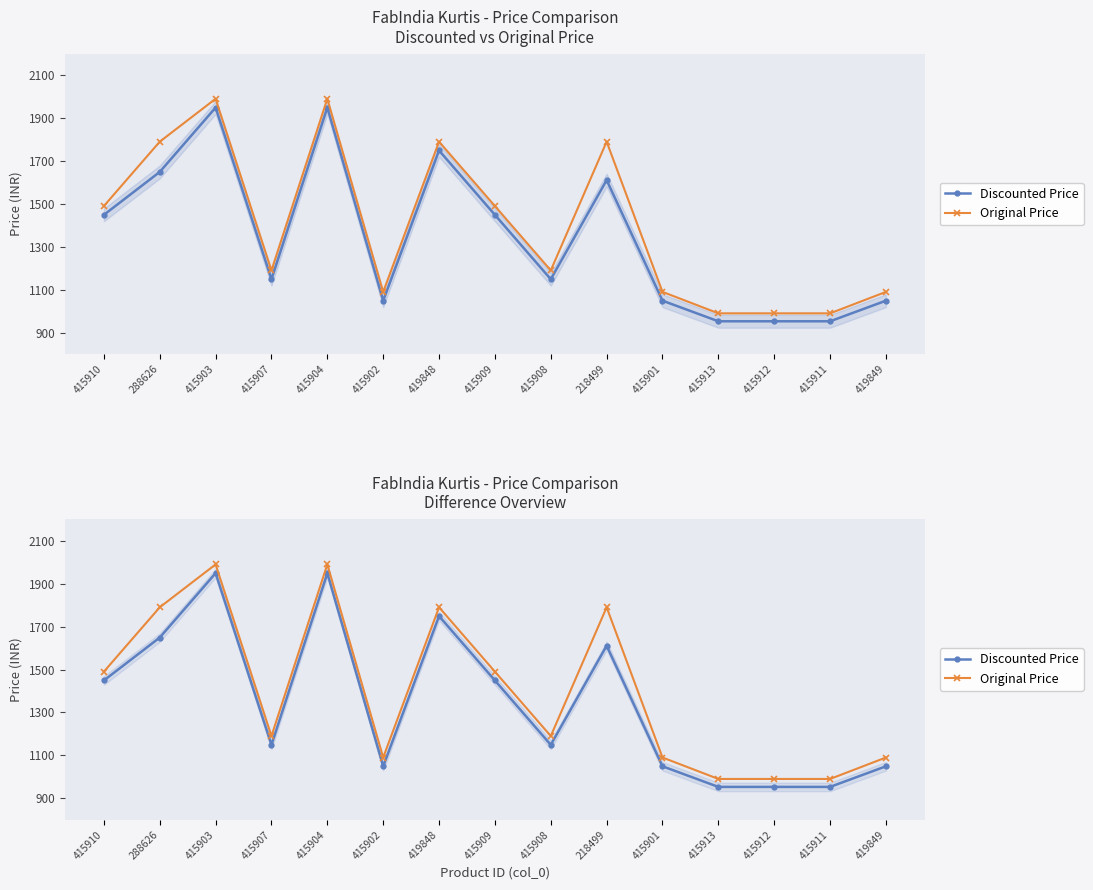

What is the smallest value displayed?

953